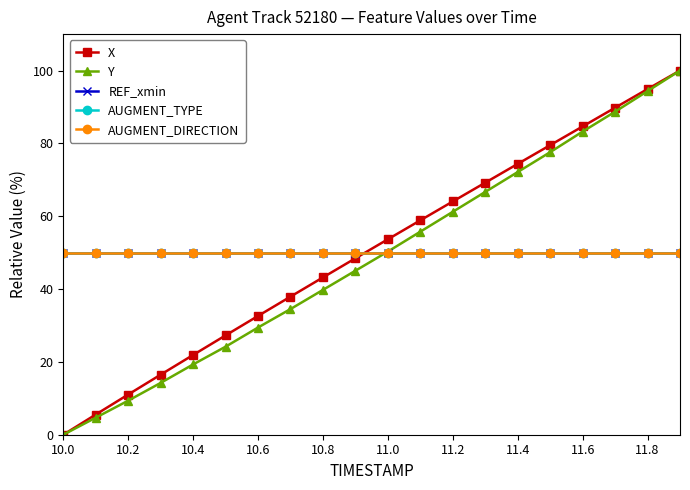

After their last crossing, which series has the higher values: X or REF_xmin?

X